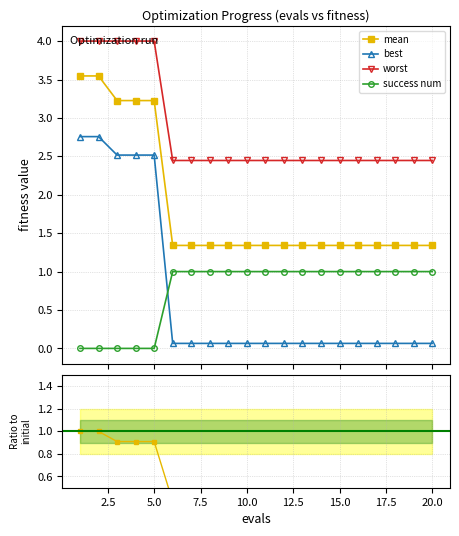

What is the value of the best point at the 7th from the left?

0.1